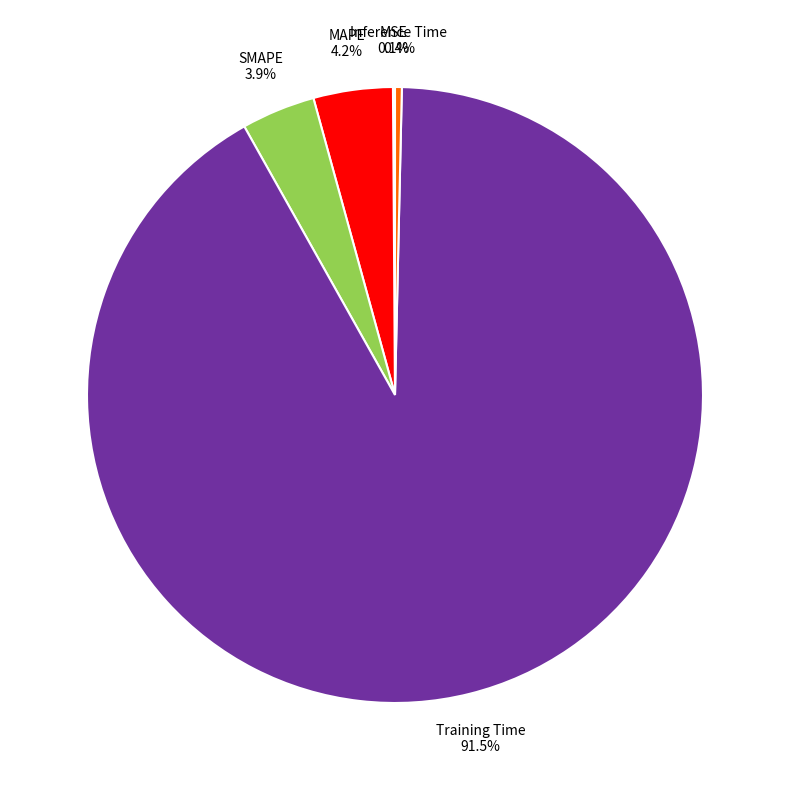

Which category has the biggest portion of the pie?

Training Time